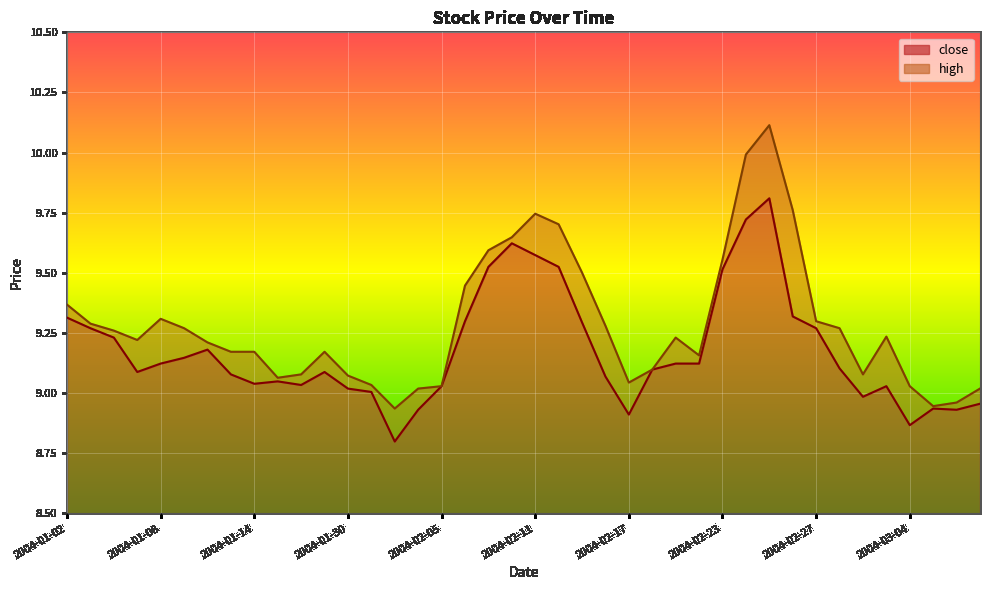

List the series in order of their peak value, highest first.

high, close